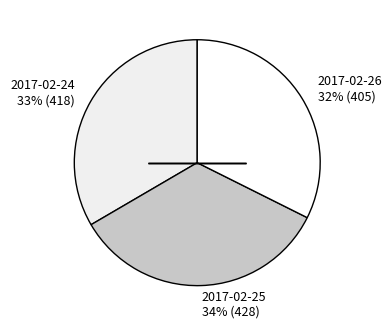

Between 2017-02-25 and 2017-02-26, which is larger?

2017-02-25